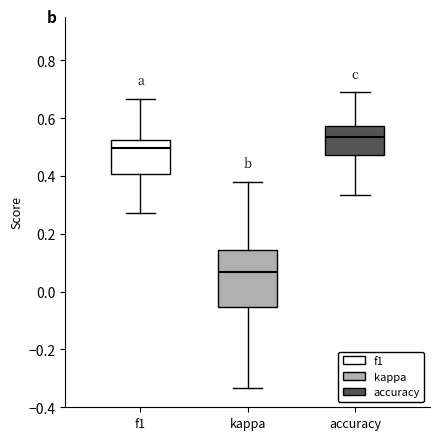

Reading left to right, transcribe this box plot: for each box, give where its median line is, the range the box spans, and where its two whiskers end, as read against the y-axis. The values are not printed on the chart, so give them approximately, as read against the axis.

f1: median 0.50, box 0.40 to 0.52, whiskers 0.28 to 0.66
kappa: median 0.06, box -0.06 to 0.14, whiskers -0.34 to 0.38
accuracy: median 0.54, box 0.48 to 0.58, whiskers 0.34 to 0.68